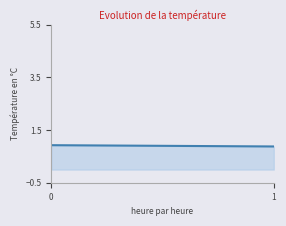

List the labels in order of value, largest first.

0, 1